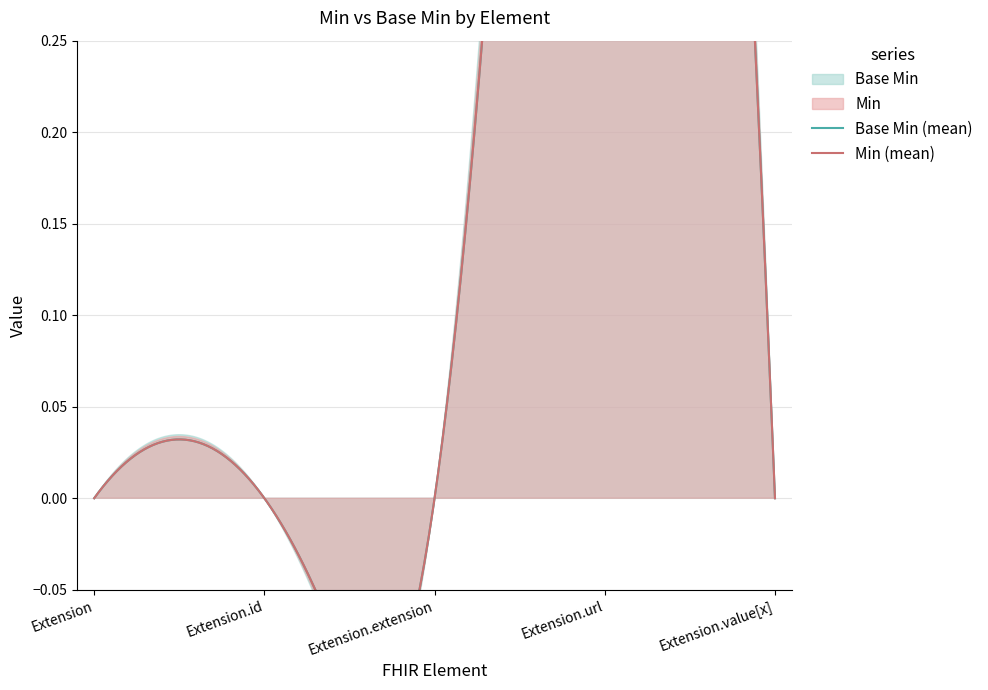

Is the value of Min at Extension.id greater than the value of Base Min at Extension?

No